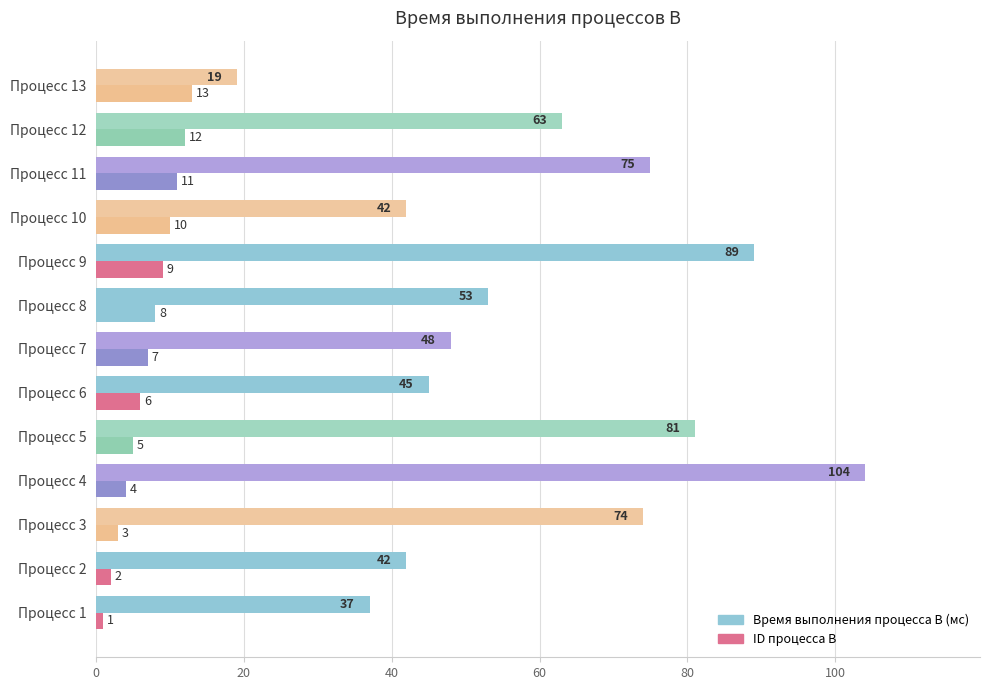

Reading right to left, transcribe all the data shown in this chart.

Время выполнения процесса B (мс): 19	63	75	42	89	53	48	45	81	104	74	42	37
ID процесса B: 13	12	11	10	9	8	7	6	5	4	3	2	1